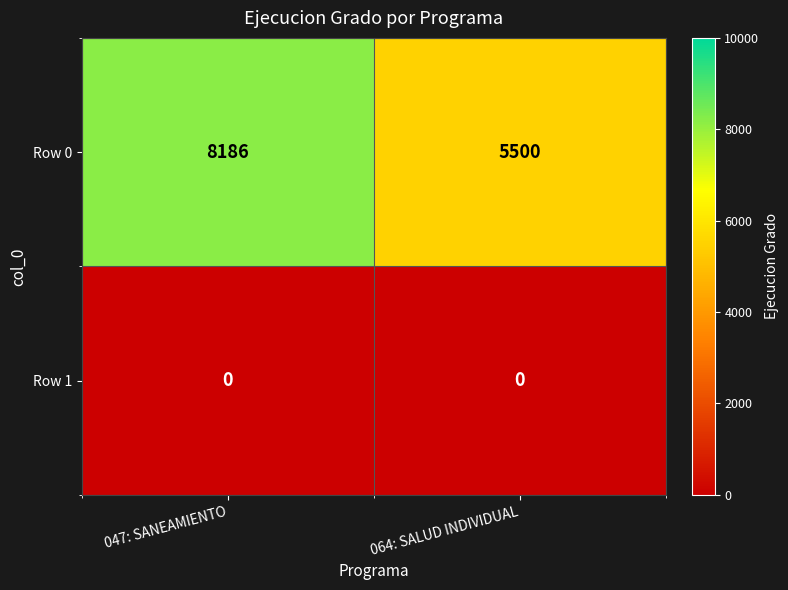

Is it true that Row 1 equals 0 at 047: SANEAMIENTO?

True